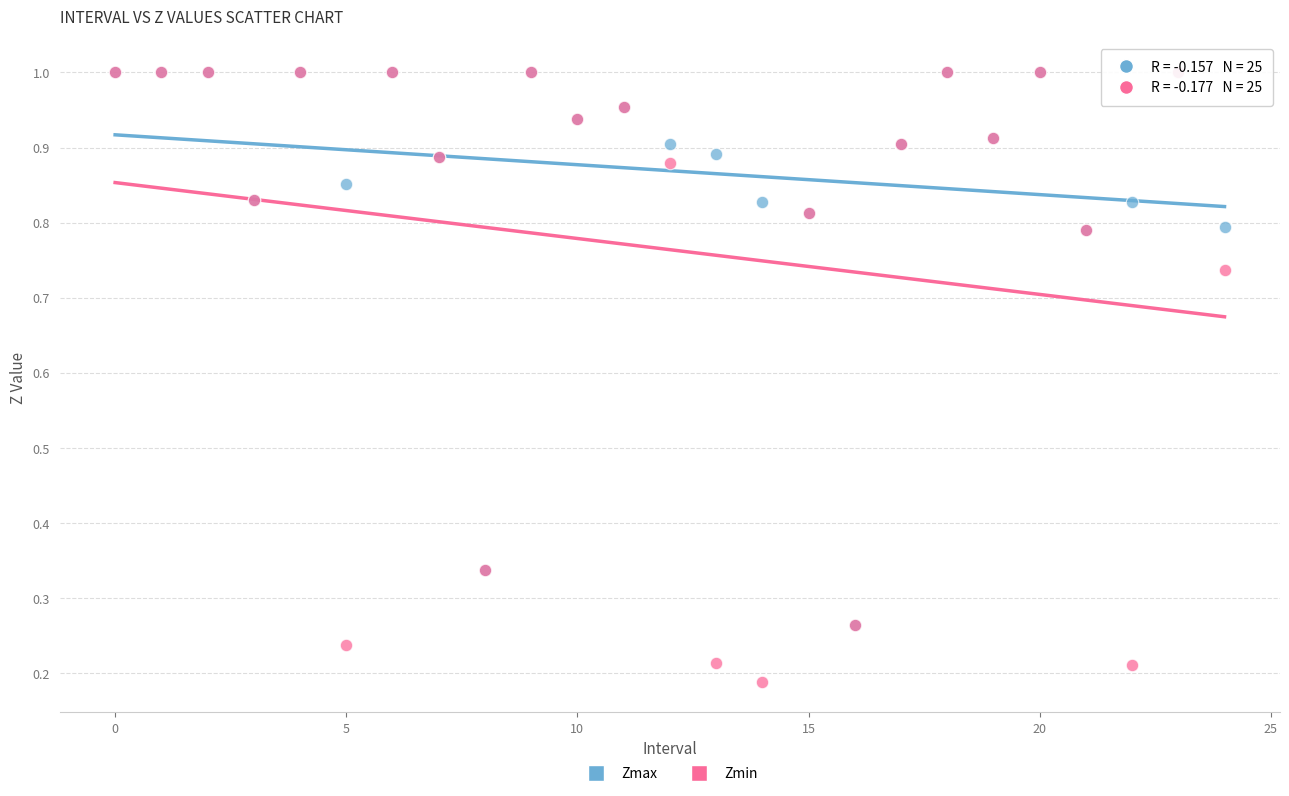

What are all the series names shown in the legend?

Zmax, Zmin